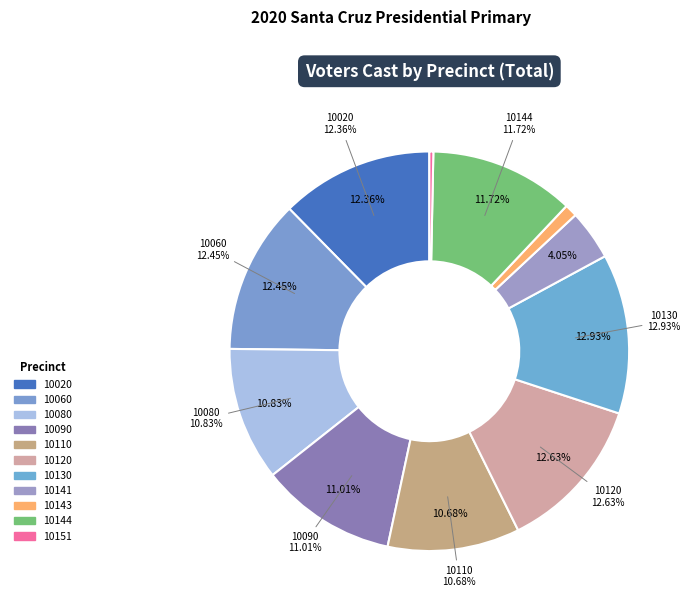

The 10060 slice represents 12% of the pie. True or false?

True